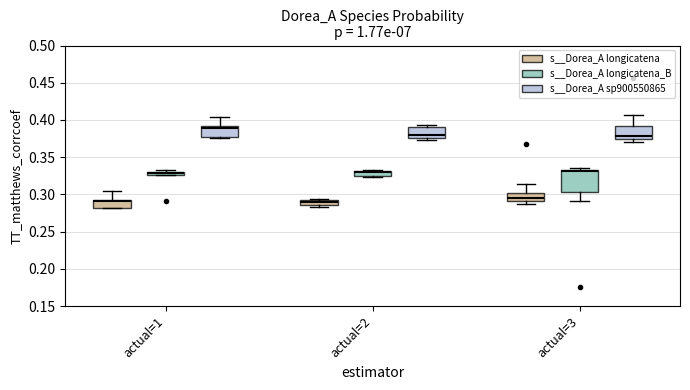

Comparing the boxes themselves (not the whiskers), which one is the tallest?

actual=3 (s__Dorea_A longicatena_B)